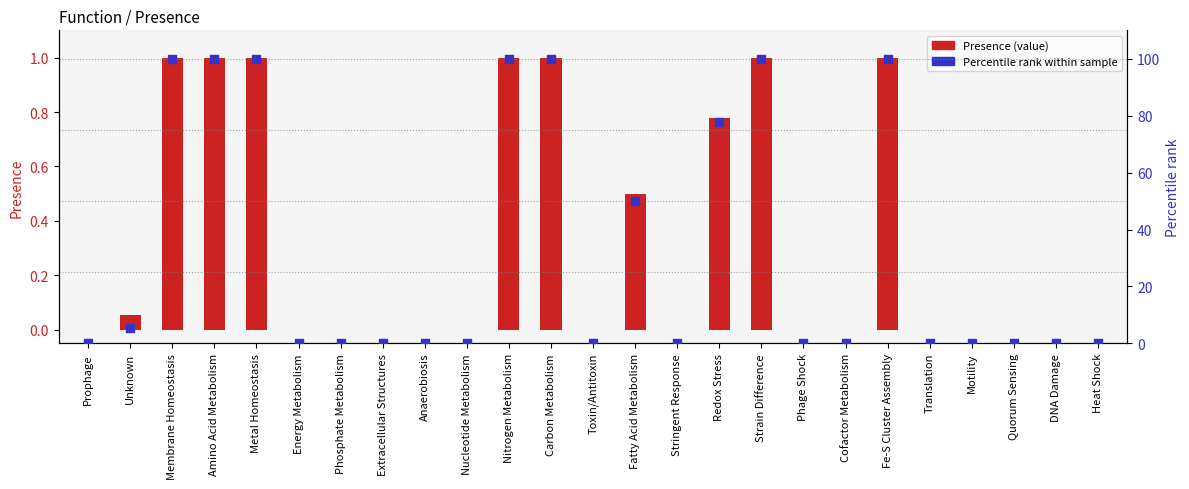

At how many categories does at least one series exceed 62?

8